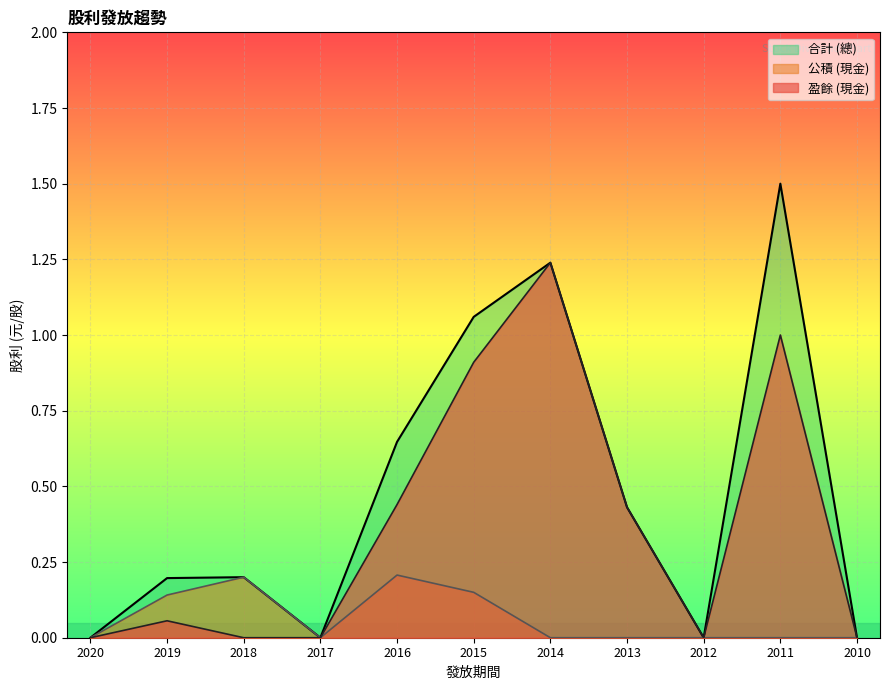

Rank the categories by 合計 (總) value from lowest to highest.

2020, 2017, 2012, 2010, 2019, 2018, 2013, 2016, 2015, 2014, 2011